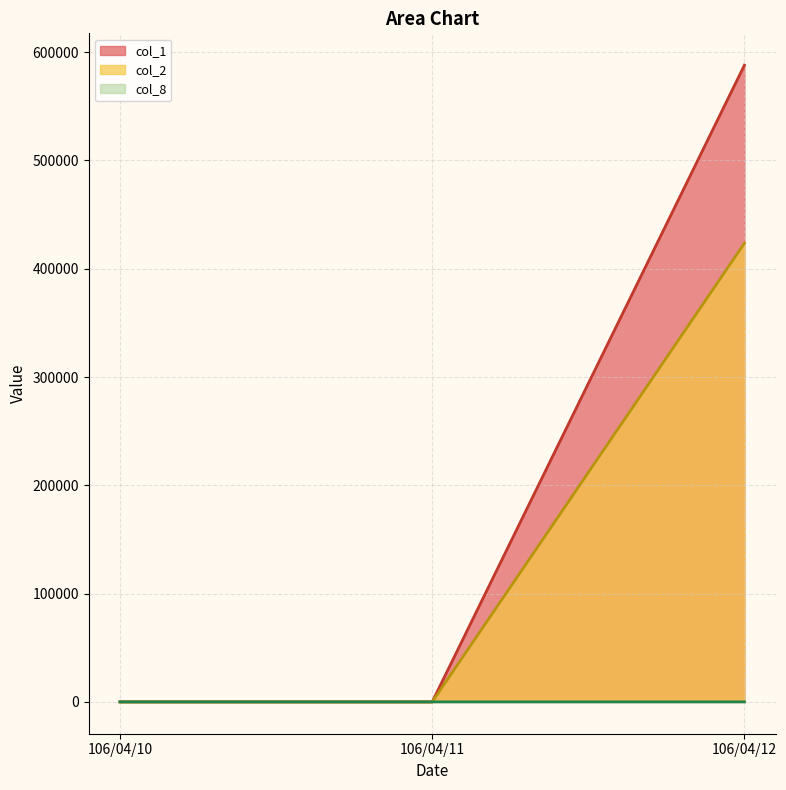

How many lines are shown in the chart?

3